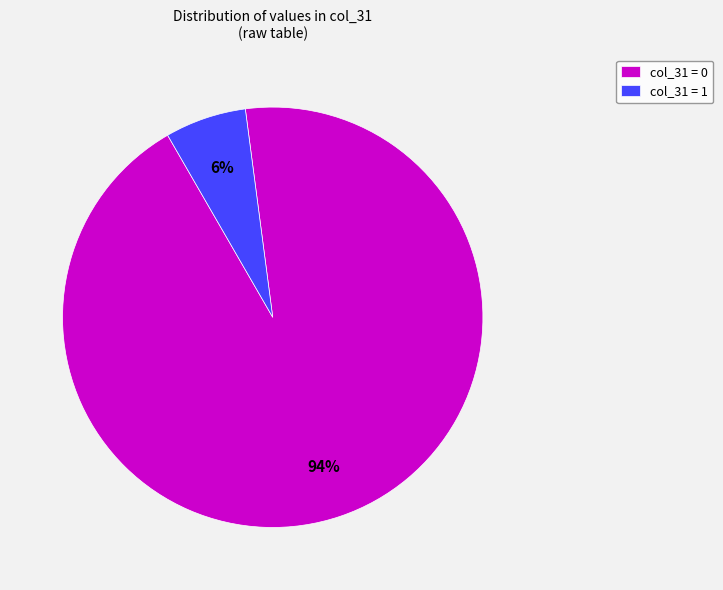

Count the number of slices in the pie.

2